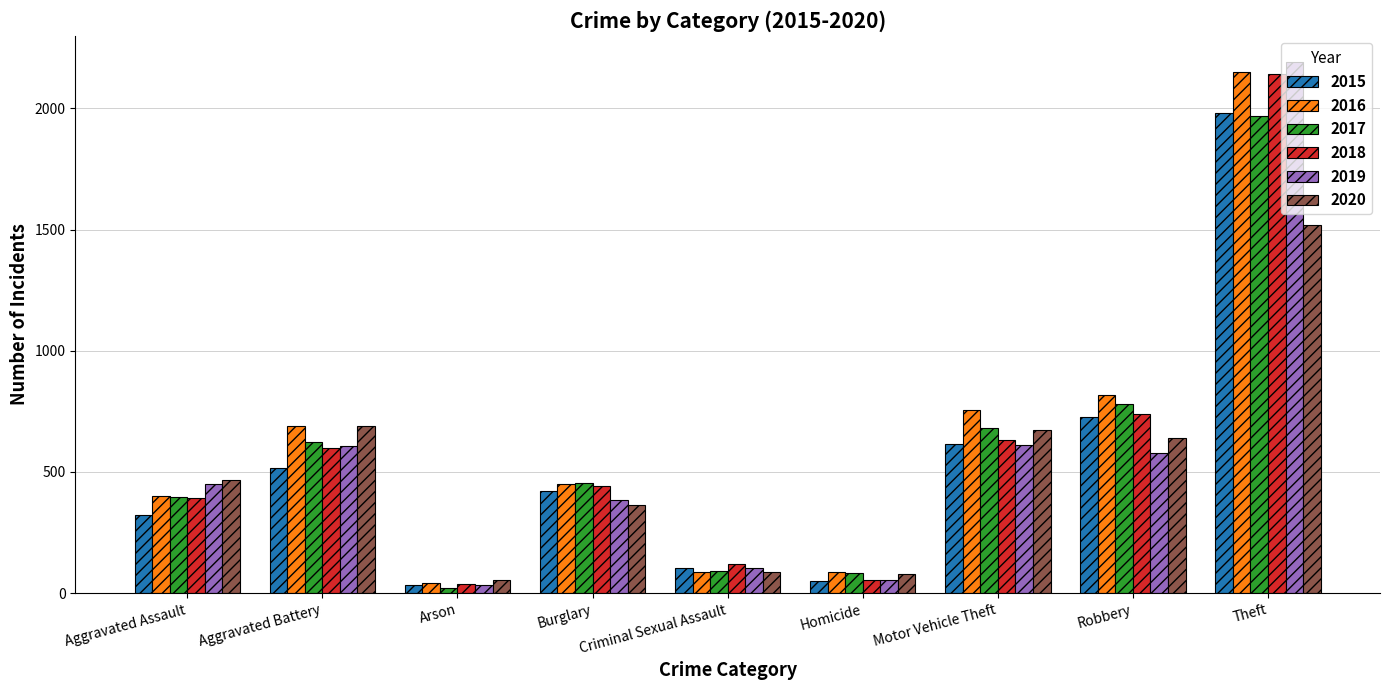

What is the label of the 9th bar from the left?

Theft